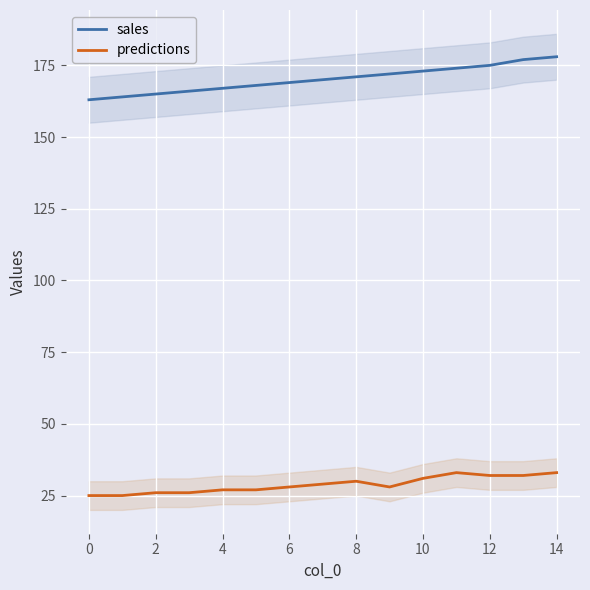

At which category does the chart reach its peak across all series?

14